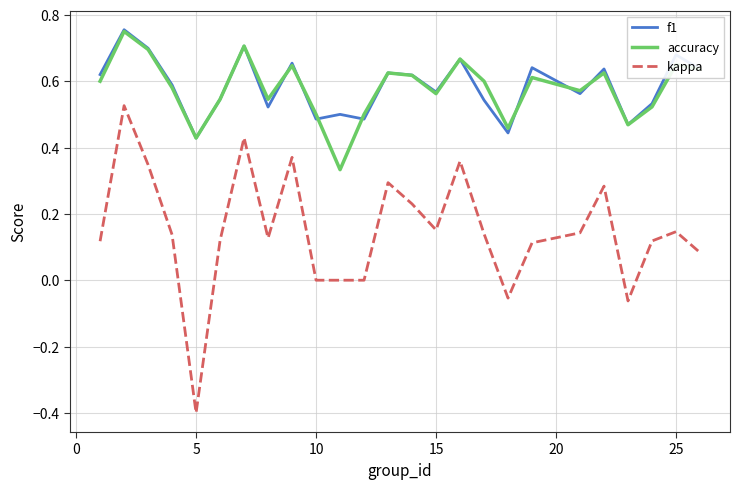

What is the minimum value for kappa?

-0.4